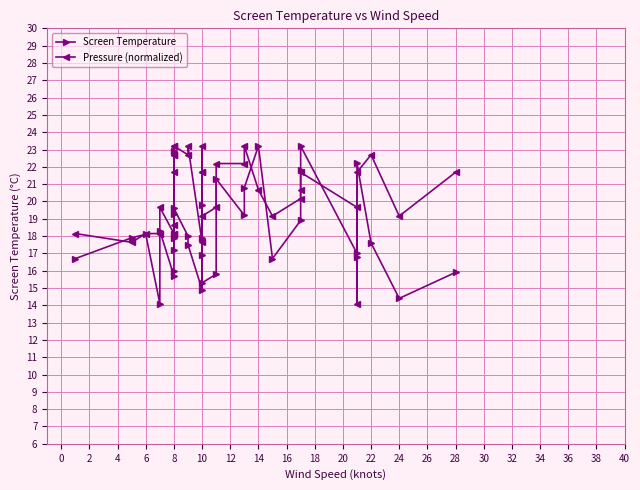

Reading left to right, transcribe all the data shown in this chart.

Screen Temperature: 16.7	17.9	18.1	14.1	18.3	15.7	16.0	18.1	19.3	17.2	17.9	22.9	19.6	18.0	17.5	14.9	17.9	19.8	16.9	15.3	15.8	21.3	19.2	20.8	23.2	16.7	18.9	21.8	23.2	17.0	16.8	22.2	17.6	14.4	15.9
Pressure (normalized): 18.1	17.6	18.1	18.1	19.7	18.1	18.1	18.6	21.7	22.7	22.7	23.2	23.2	22.7	23.2	17.6	21.7	21.7	23.2	19.2	19.7	22.2	22.2	23.2	20.7	19.2	20.2	20.7	21.7	19.7	14.1	21.7	22.7	19.2	21.7